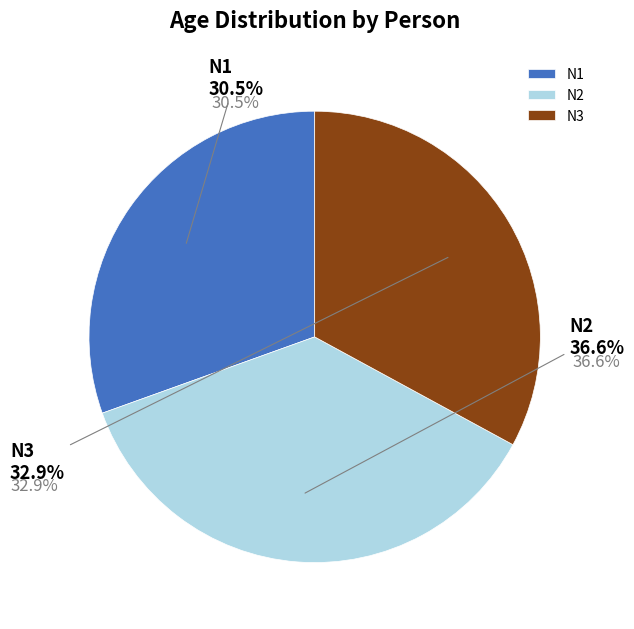

To the nearest percent, what is the combined percentage of N2 and N3?

70%